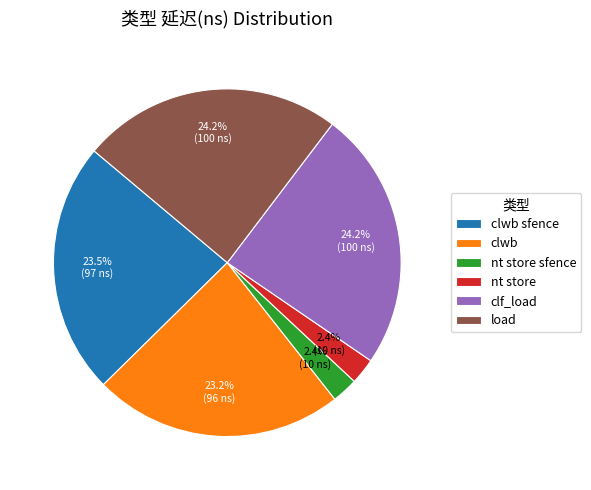

Is it true that load is 24% of the pie?

True